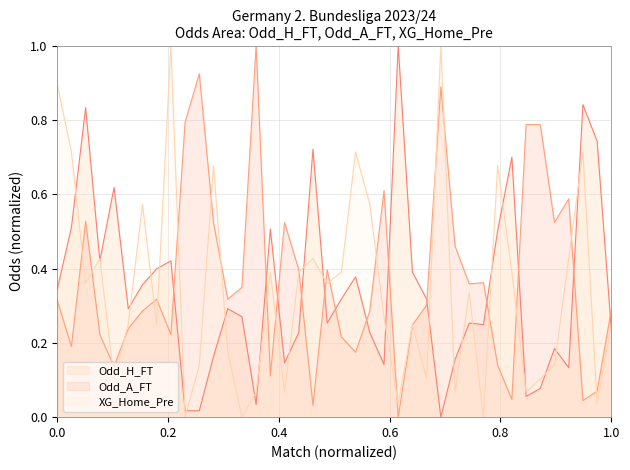

True or false: XG_Home_Pre has a value of 0.0 at 25.

False